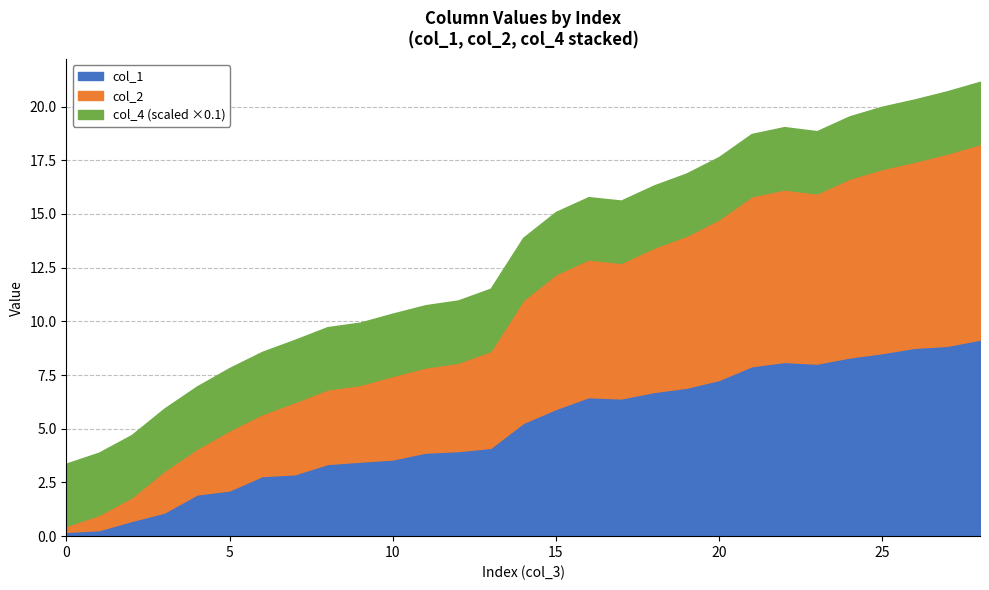

What is the sum of all col_4 values?

841.0